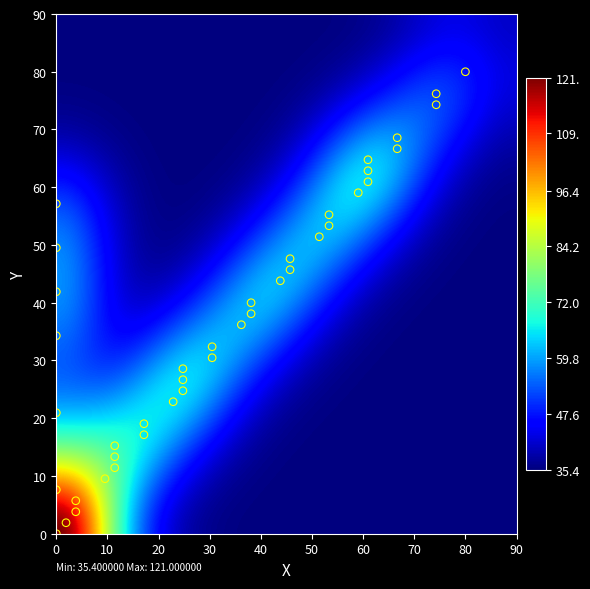

Count the number of points in this scatter plot.

40